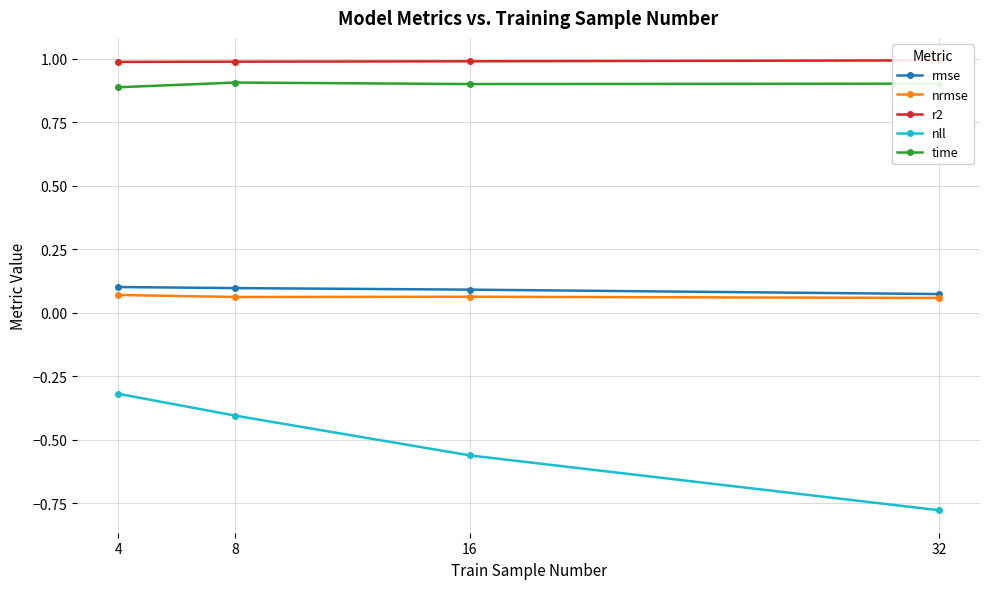

Reading left to right, extract all data points from this chart.

rmse: 0.1	0.1	0.1	0.1
nrmse: 0.1	0.1	0.1	0.1
r2: 1.0	1.0	1.0	1.0
nll: -0.3	-0.4	-0.6	-0.8
time: 0.9	0.9	0.9	0.9